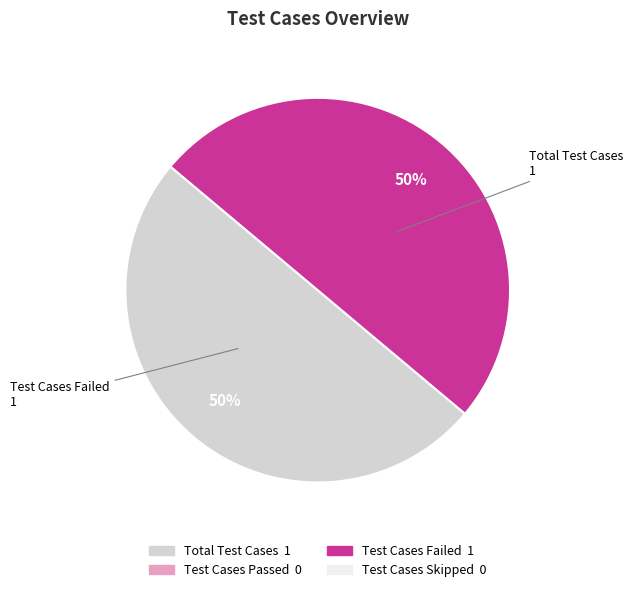

To the nearest percent, what is the average slice percentage?

50%